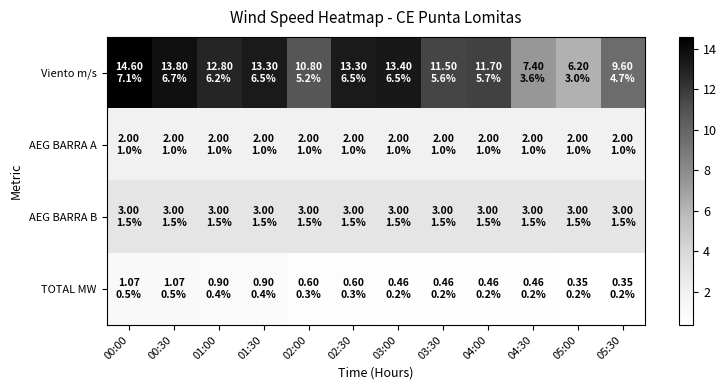

At how many categories does at least one series exceed 10?

9